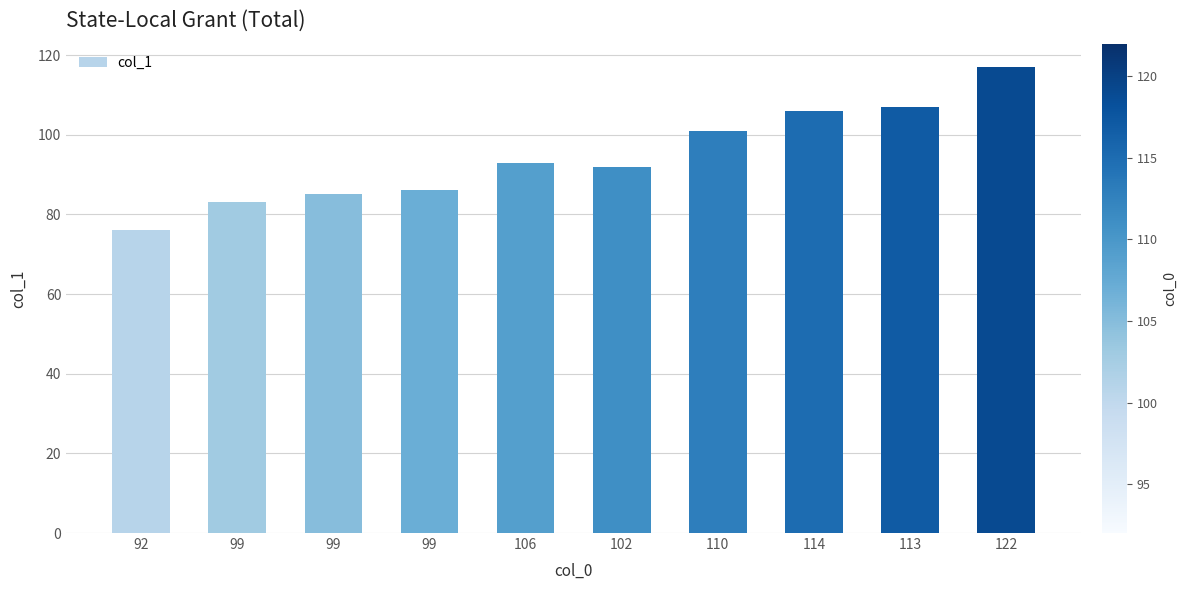

Does the chart contain any negative values?

No